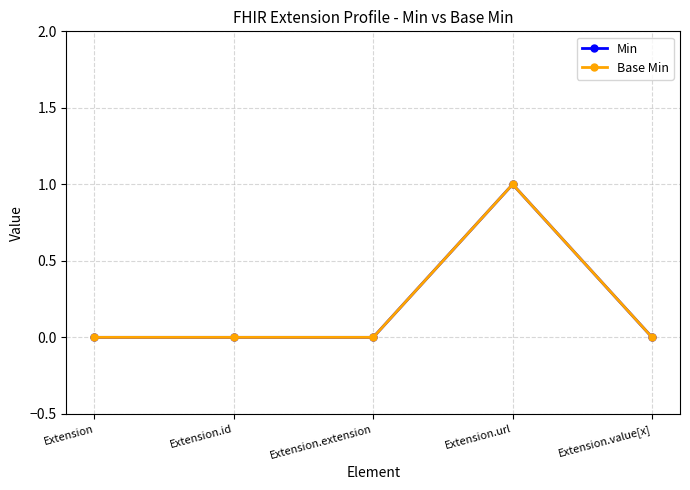

Does the chart have visible grid lines?

Yes